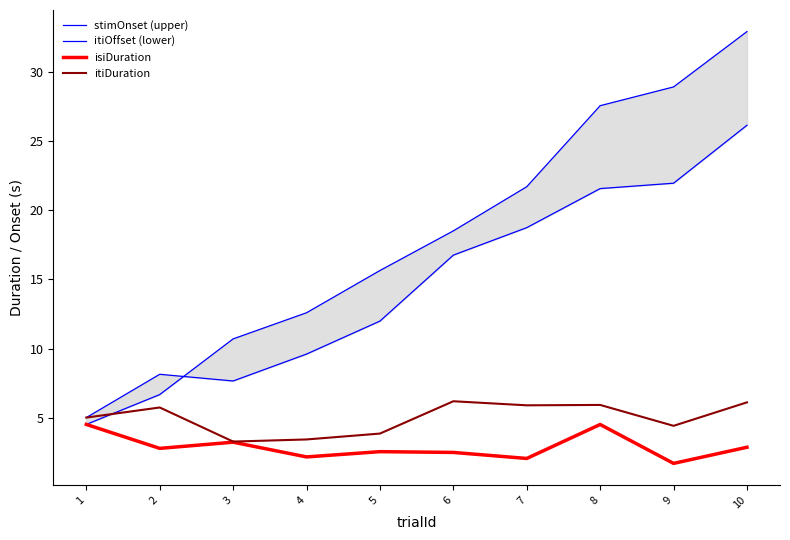

List the series in order of their peak value, highest first.

stimOnset (upper), itiOffset (lower), itiDuration, isiDuration